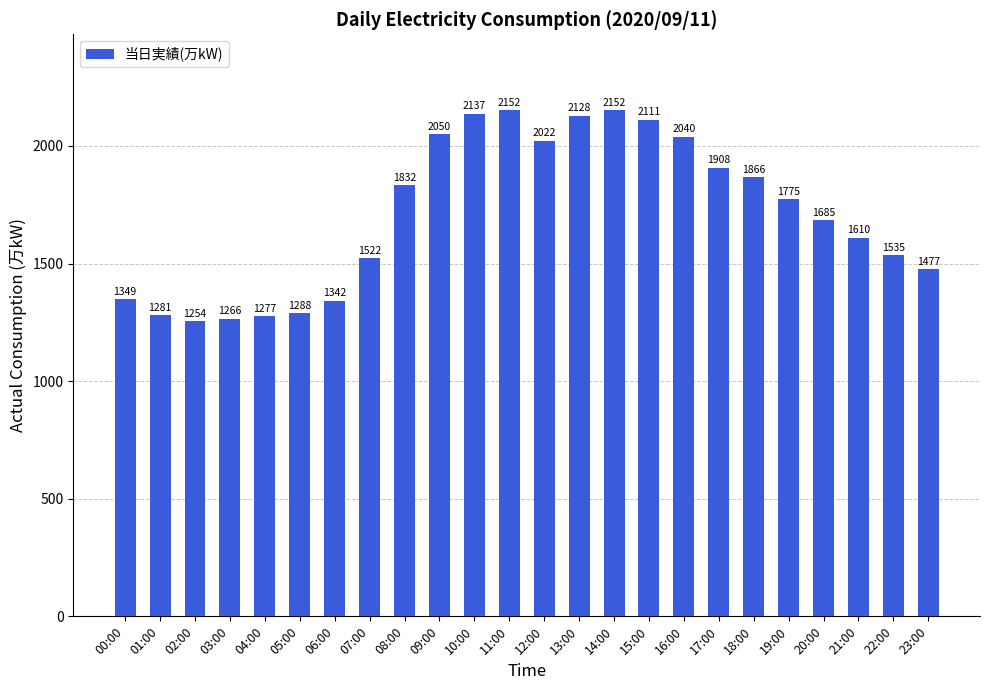

True or false: the data shows 1714 at 05:00.

False